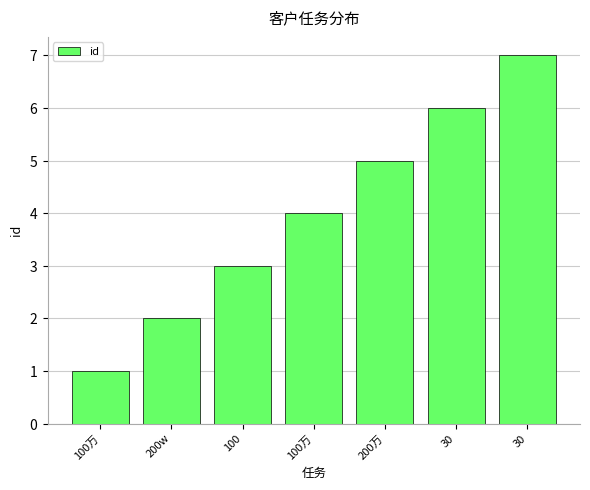

Are the bars horizontal?

No